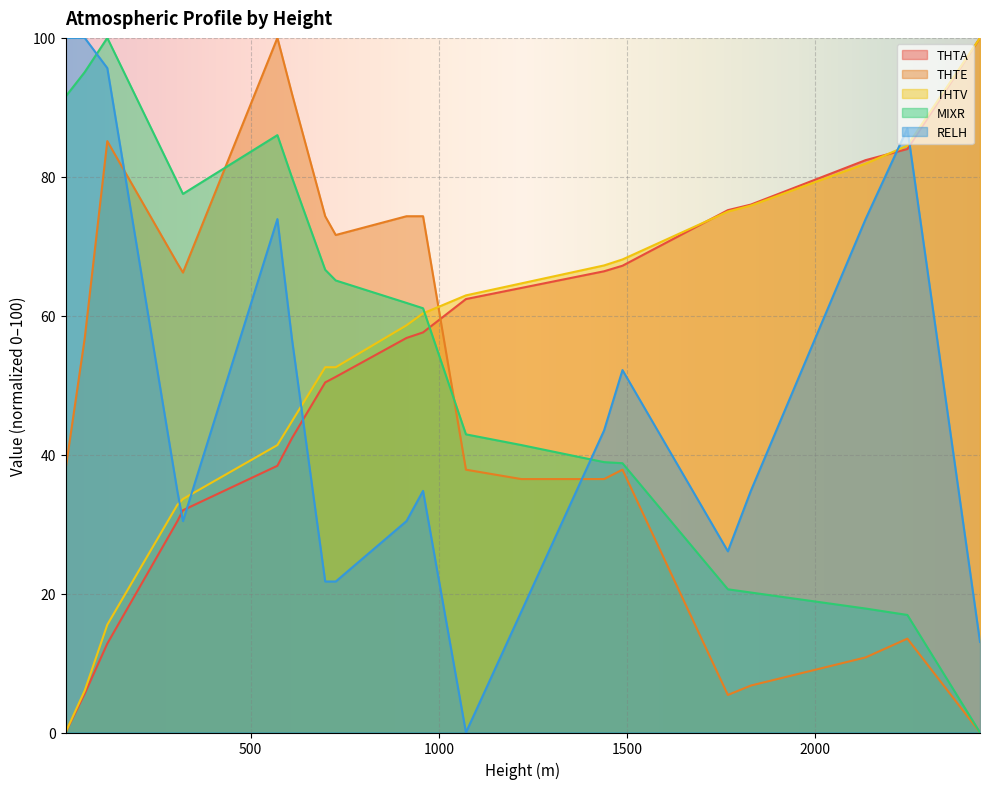

At which category is the sum across all series the highest?

571